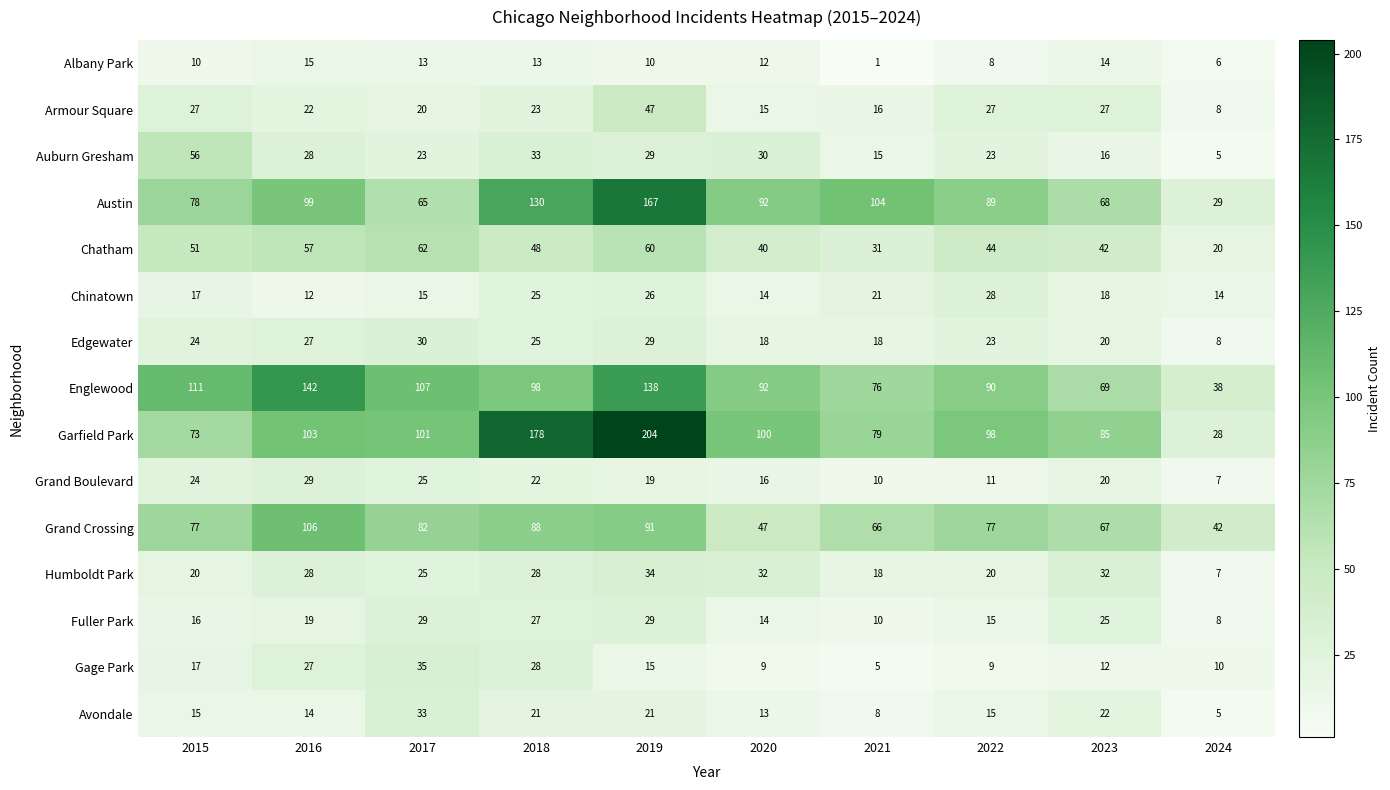

Read the Albany Park value at 2023, to the nearest 5.

15